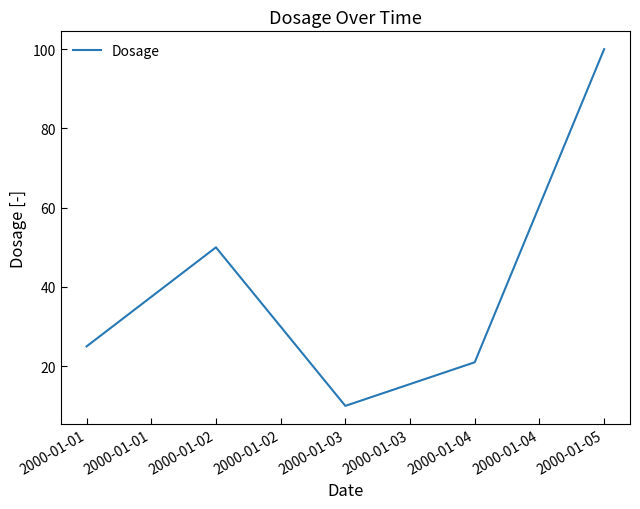

Count the number of data series in this chart.

1